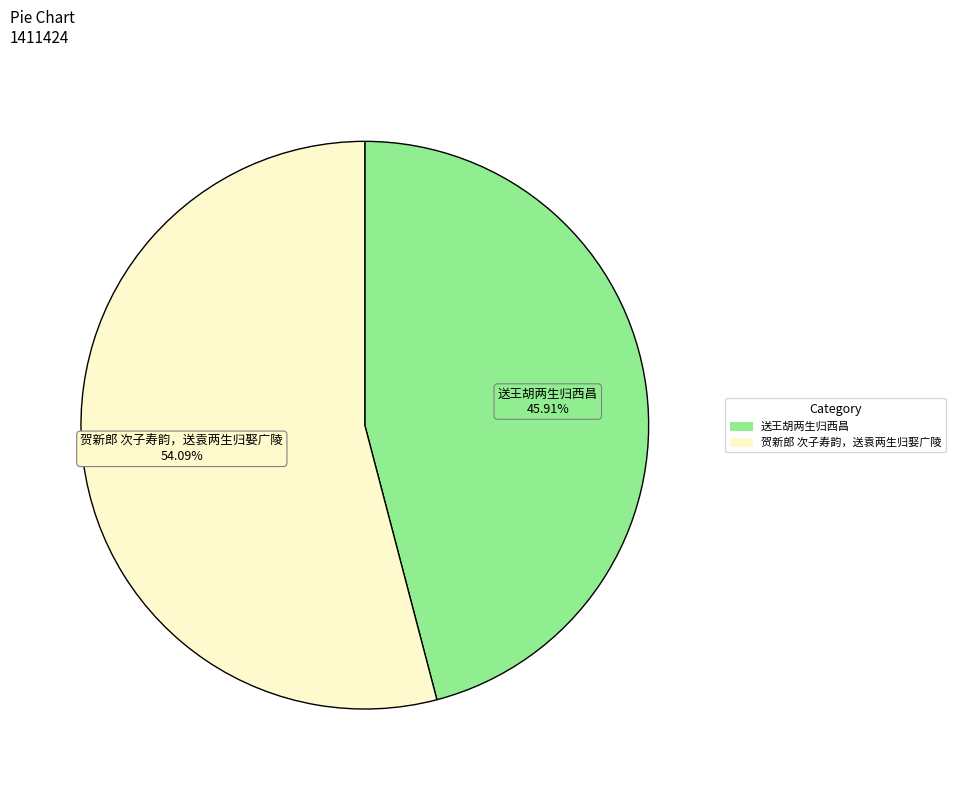

To the nearest percent, what percentage of the pie is 贺新郎 次子寿韵，送袁两生归娶广陵?

54%